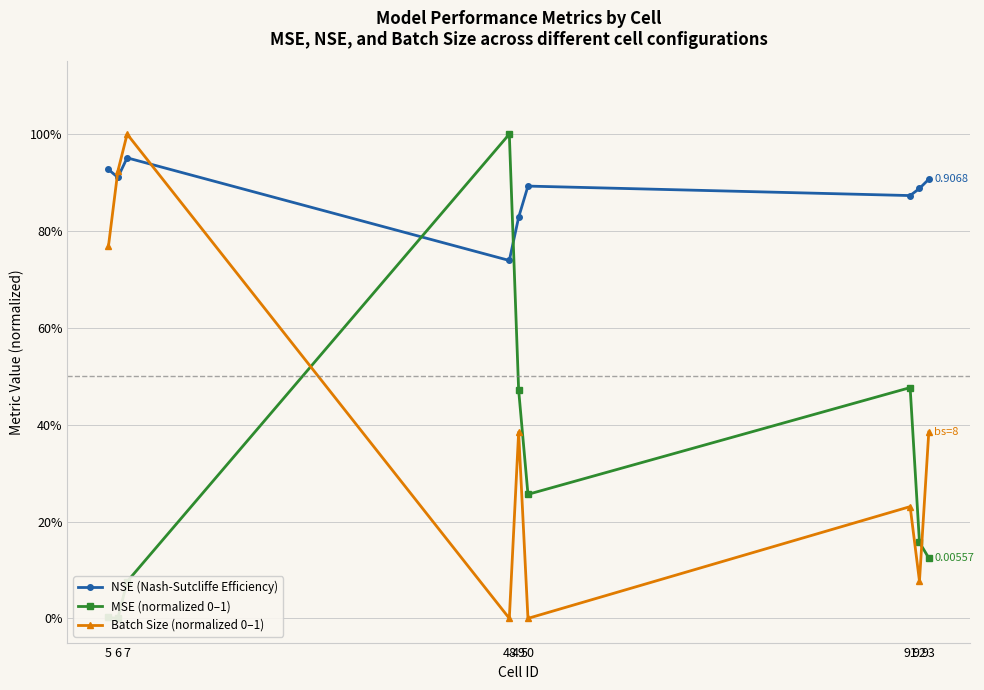

Reading left to right, list all the values displayed in this chart.

NSE (Nash-Sutcliffe Efficiency): 0.9	0.9	1.0	0.7	0.8	0.9	0.9	0.9	0.9
MSE (normalized 0–1): 0.0	0.0	0.1	1.0	0.5	0.3	0.5	0.2	0.1
Batch Size (normalized 0–1): 0.8	0.9	1.0	0.0	0.4	0.0	0.2	0.1	0.4